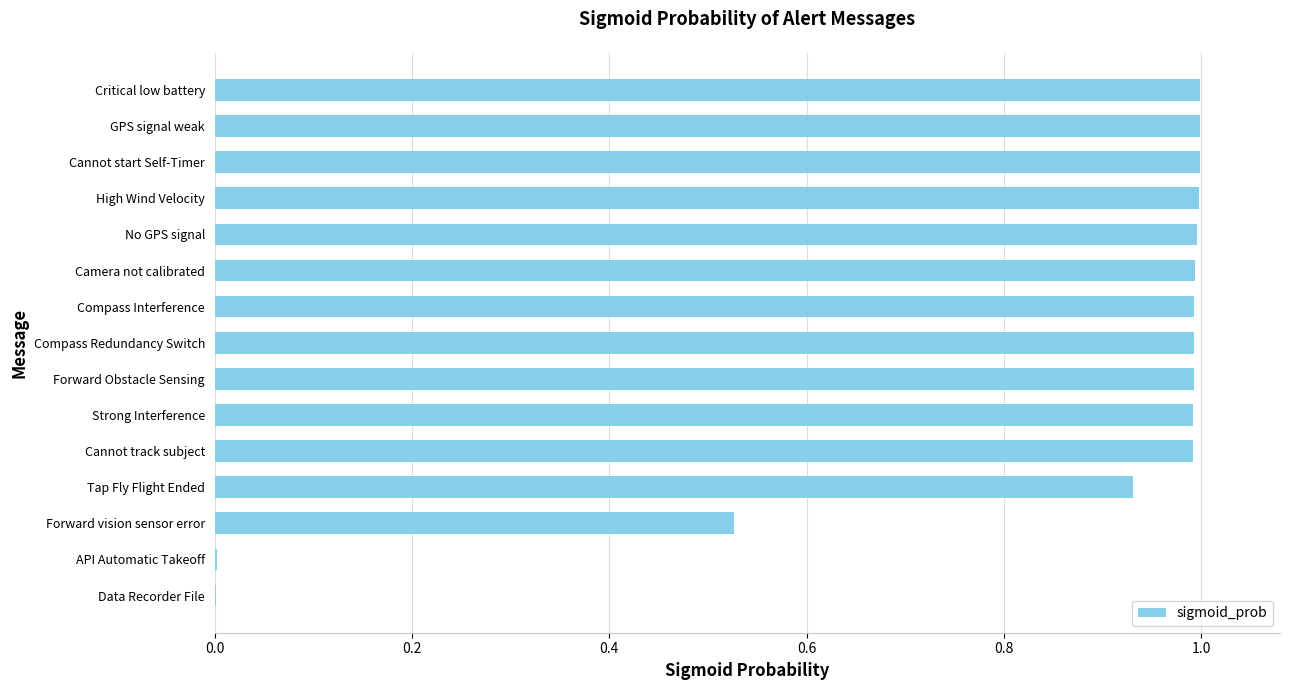

Is it true that the value at Camera not calibrated is 1.0?

True